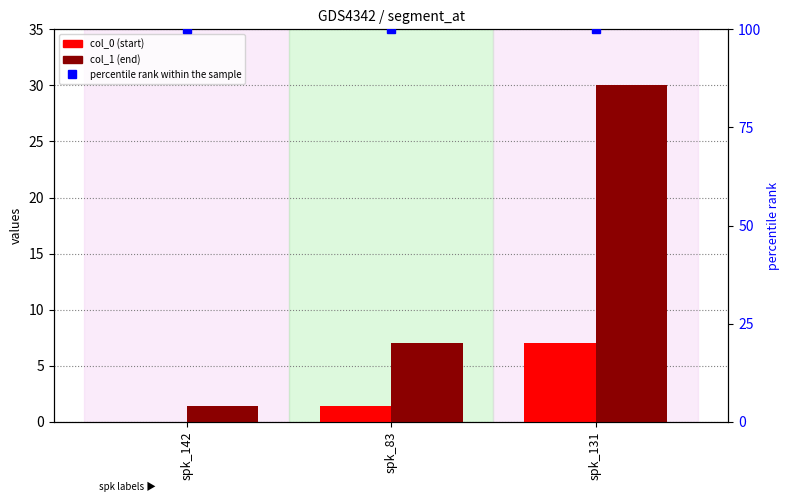

Reading left to right, list all the values displayed in this chart.

col_0: spk_142=0.0	spk_83=1.4	spk_131=7.0
col_1: spk_142=1.4	spk_83=7.0	spk_131=30.0
percentile rank within the sample: spk_142=100.0	spk_83=100.0	spk_131=100.0